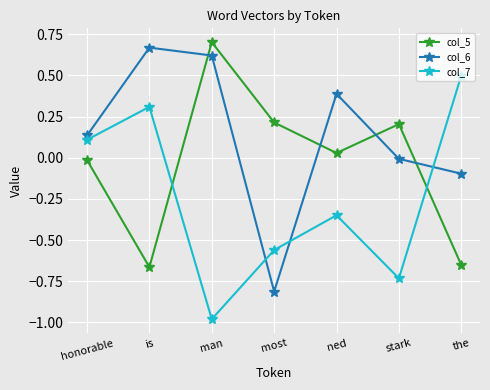

At which label does col_7 reach its minimum?

man